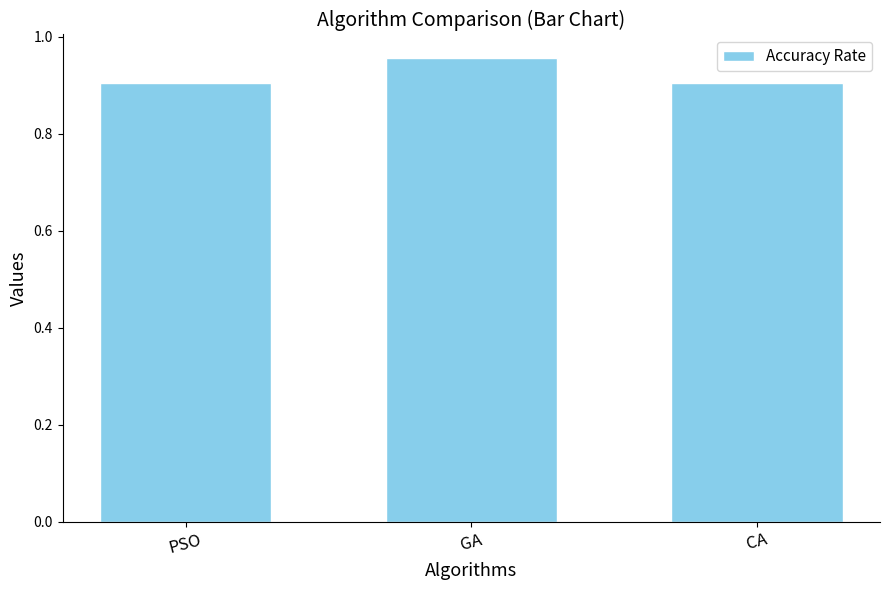

How many values are between 0 and 1?

3